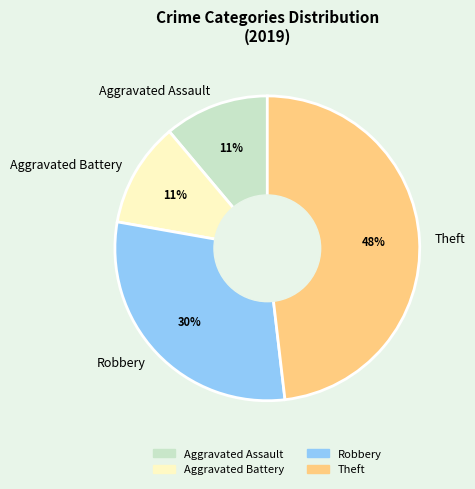

Which has a higher value, Theft or Robbery?

Theft